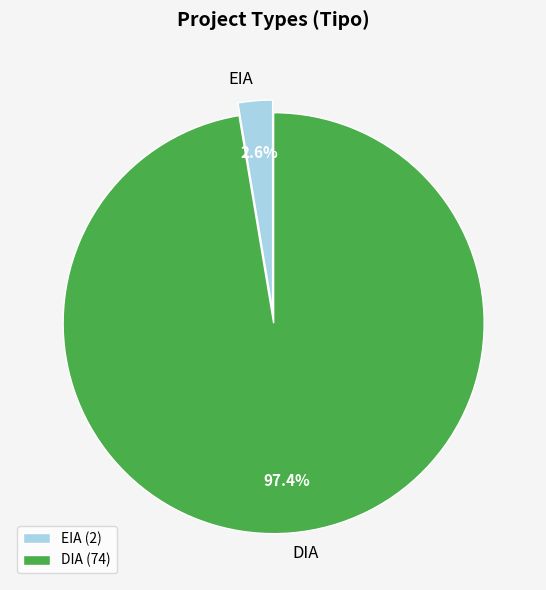

Which has a higher value, EIA or DIA?

DIA